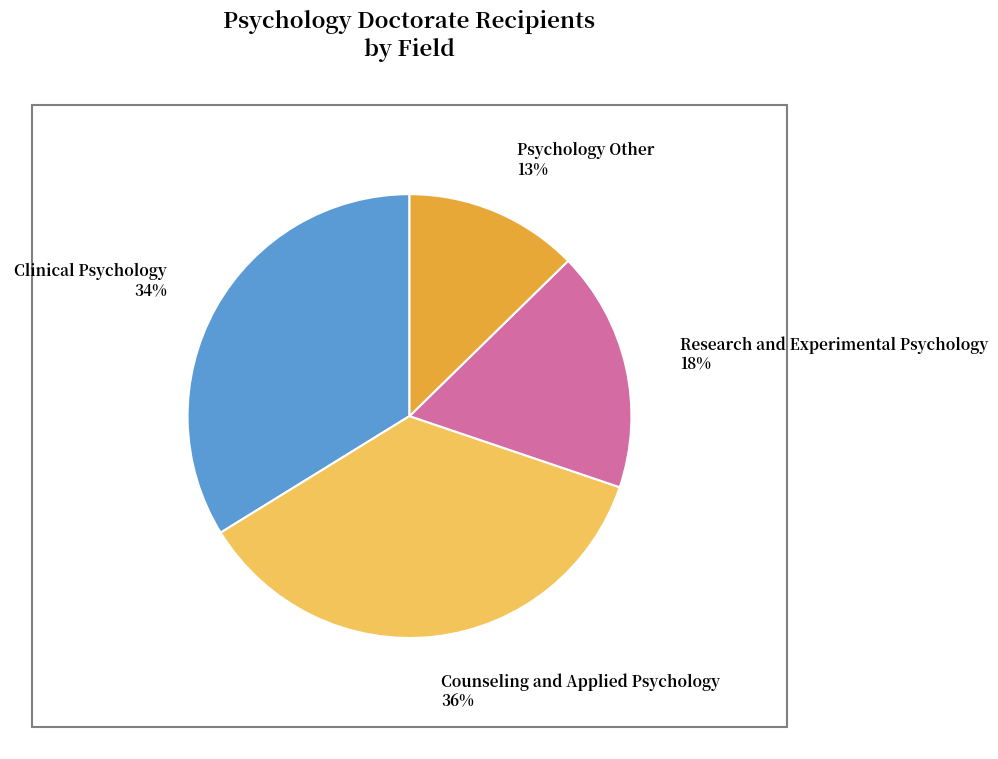

Rank the categories by value from highest to lowest.

Counseling and Applied Psychology, Clinical Psychology, Research and Experimental Psychology, Psychology Other